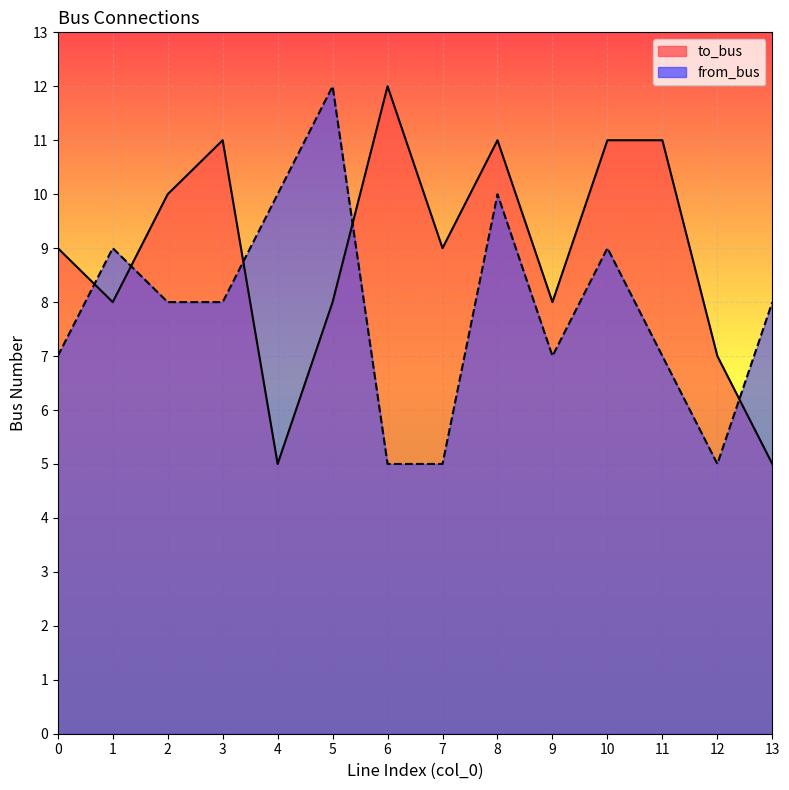

What is the sum of the from_bus values at 11 and 10?

16